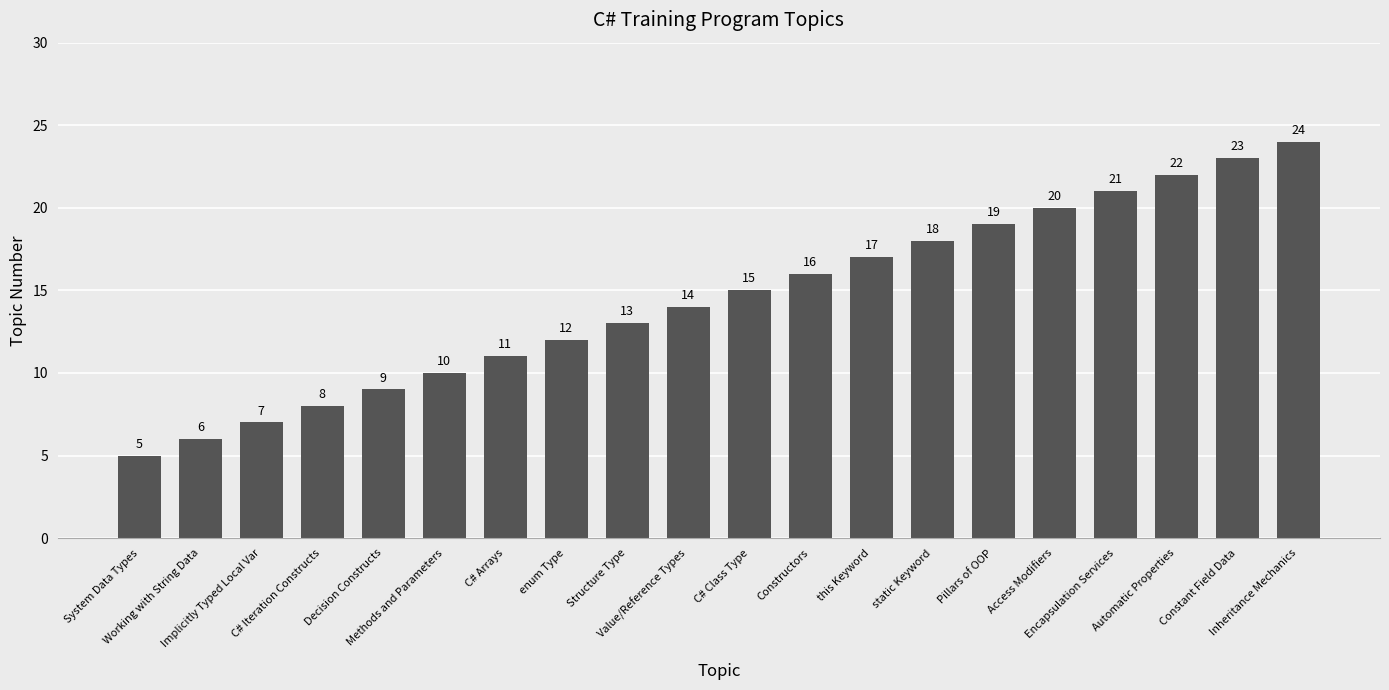

Is it true that the value at Constant Field Data is 11?

False